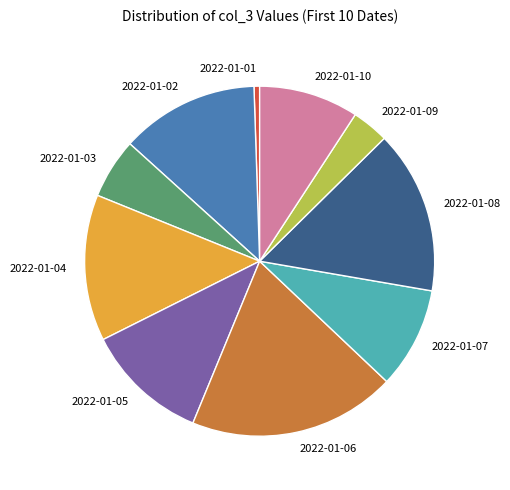

Combined, do 2022-01-02 and 2022-01-05 account for over 50%?

No